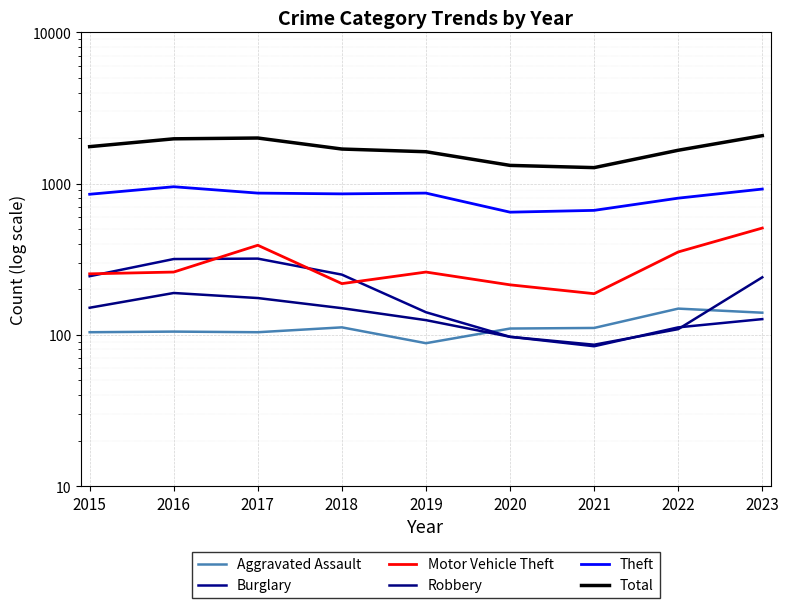

List the labels in order of Total value, smallest first.

2021, 2020, 2019, 2022, 2018, 2015, 2016, 2017, 2023